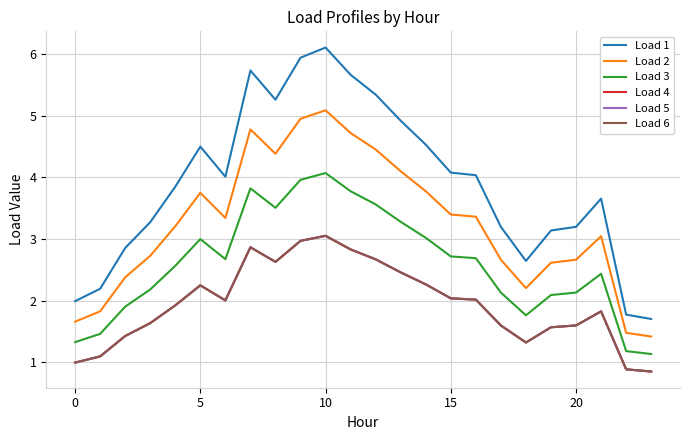

Is this an area chart (filled region under the line)?

No